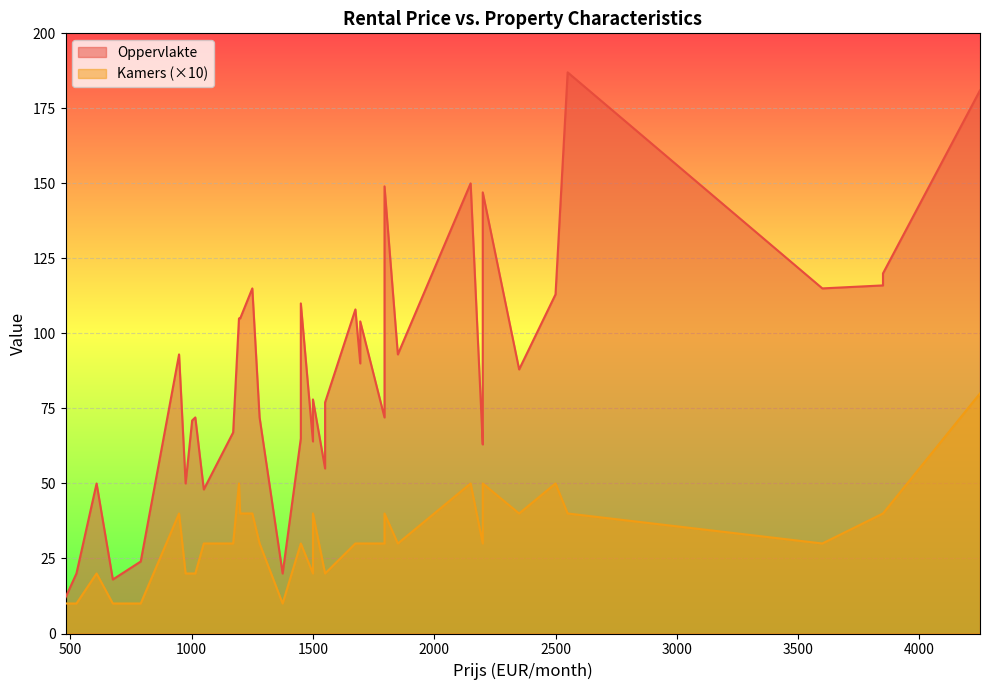

Is the value of Oppervlakte at 1250 greater than the value of Kamers at 1195?

Yes